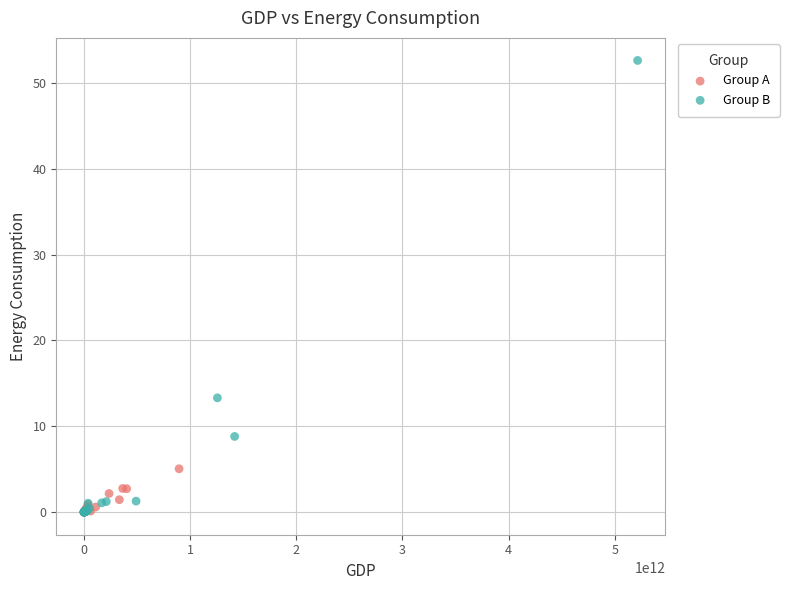

Which series reaches the maximum Y coordinate?

Group B